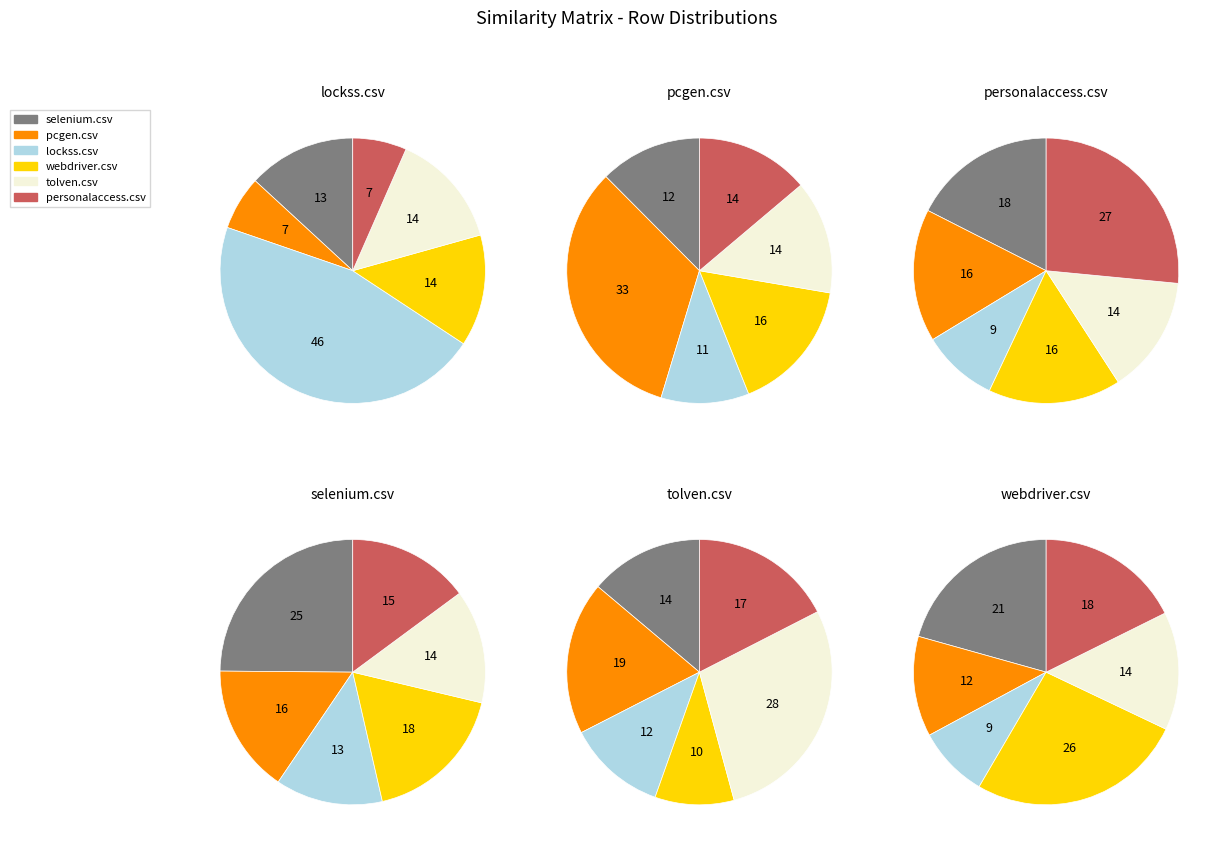

What is the largest slice in the pie chart?

personalaccess.csv